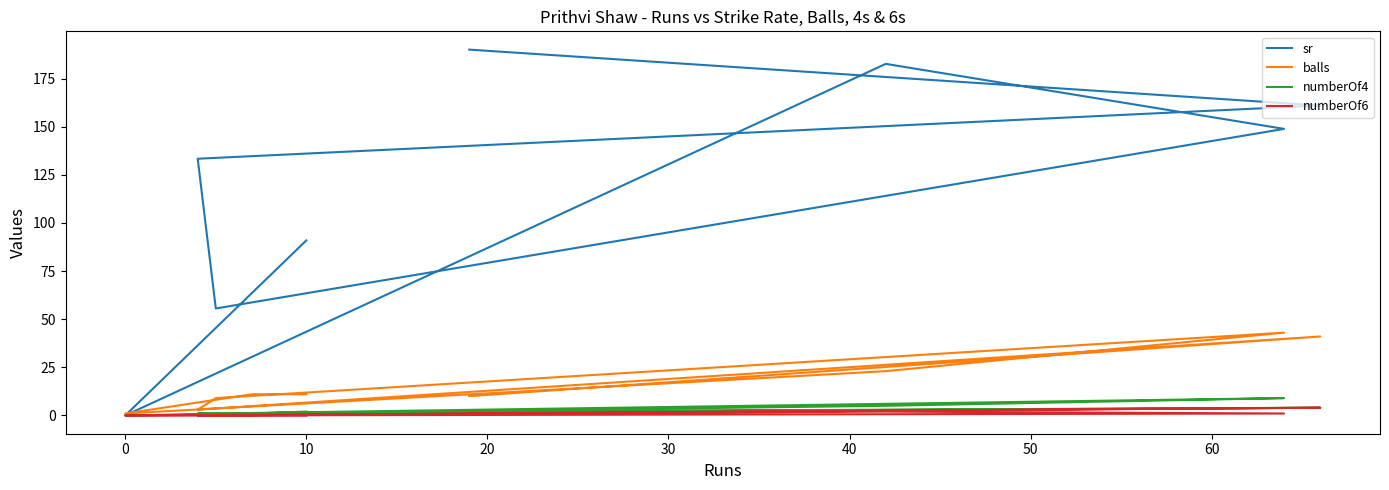

True or false: sr and numberOf6 intersect in this chart.

False